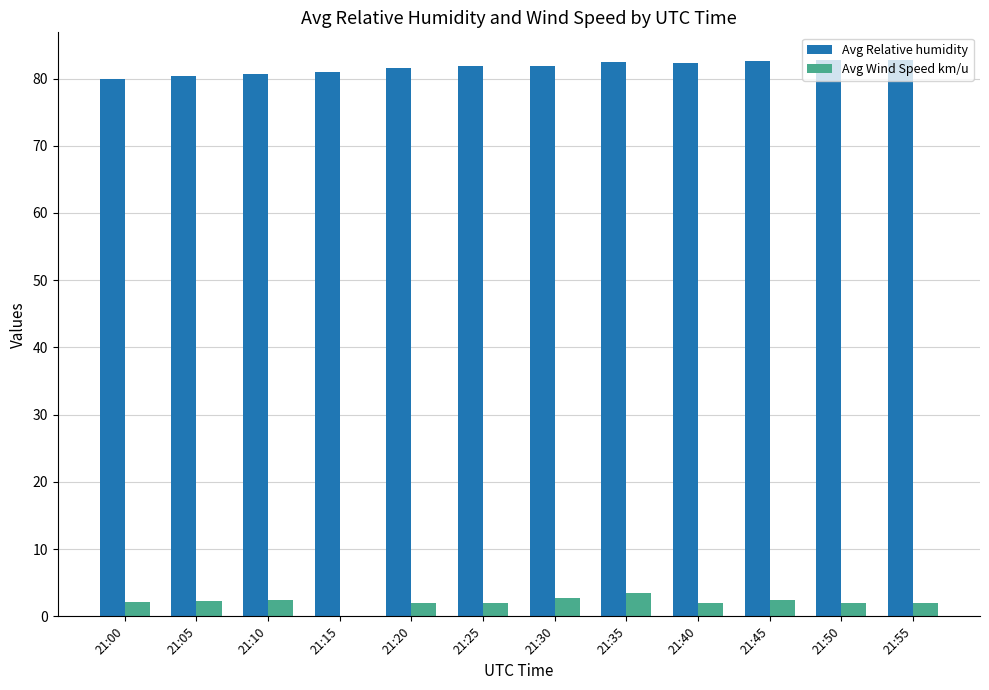

Which series has the largest total across all categories?

Avg Relative humidity